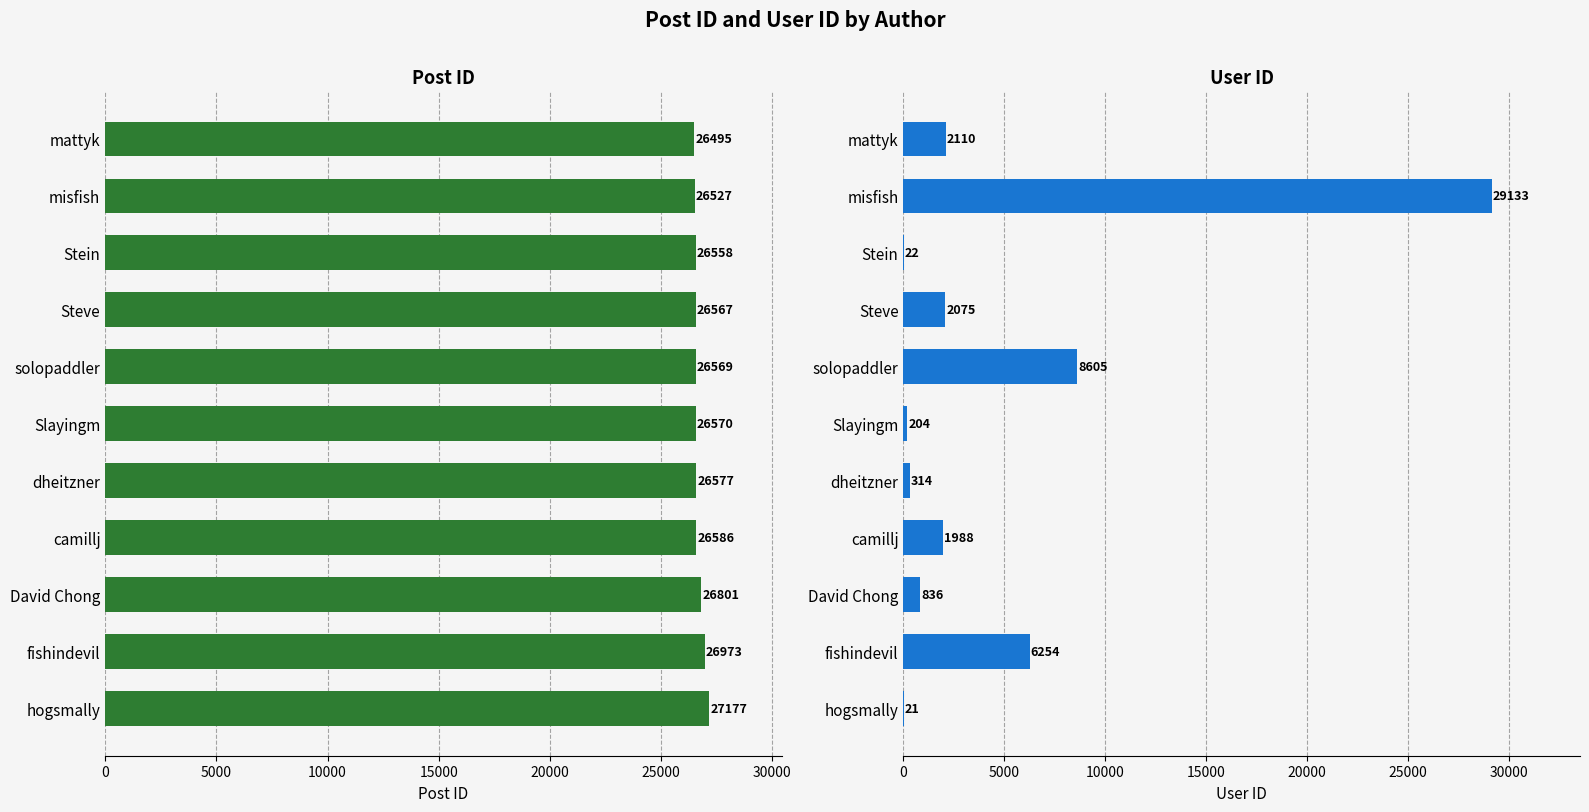

What position from the left is Stein?

3